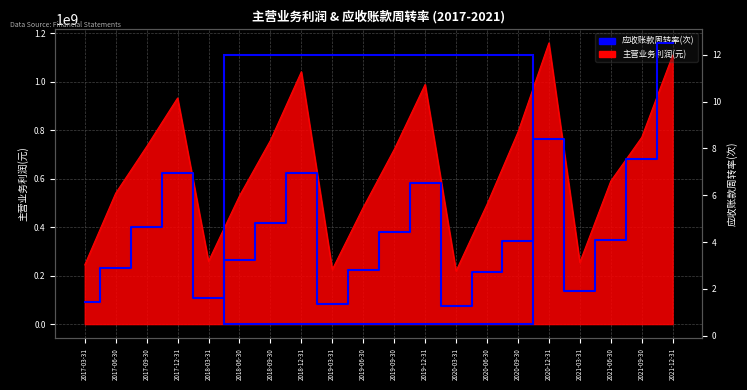

What is the ratio of the value at 2021-12-31 to the value at 2017-09-30?

2.7